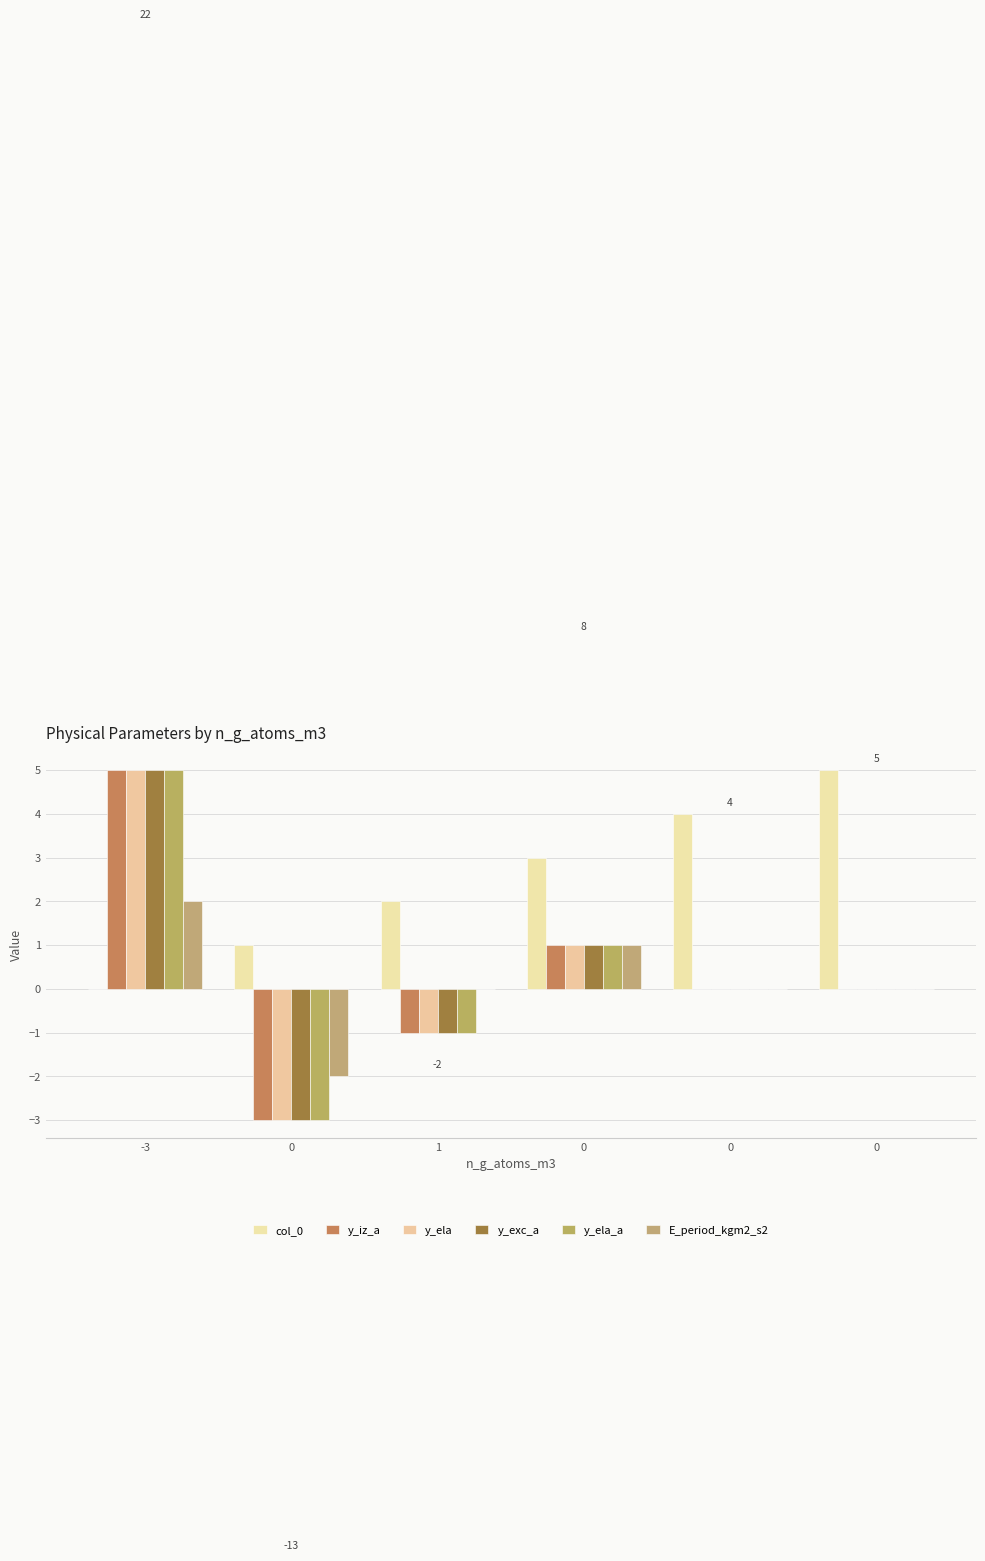

How many groups of bars are there?

6